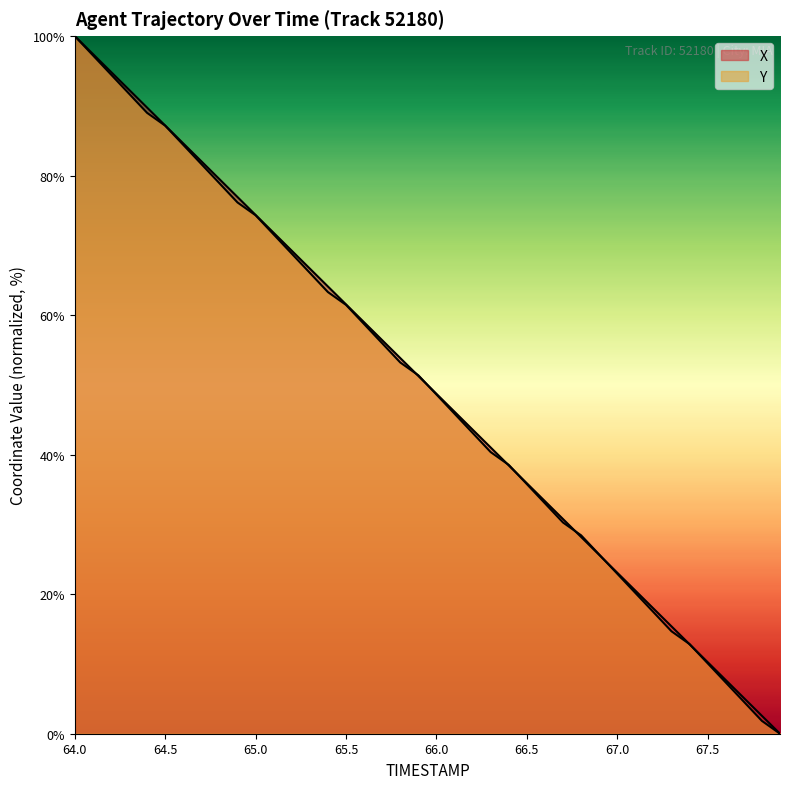

List the series in order of their overall mean, highest first.

X, Y